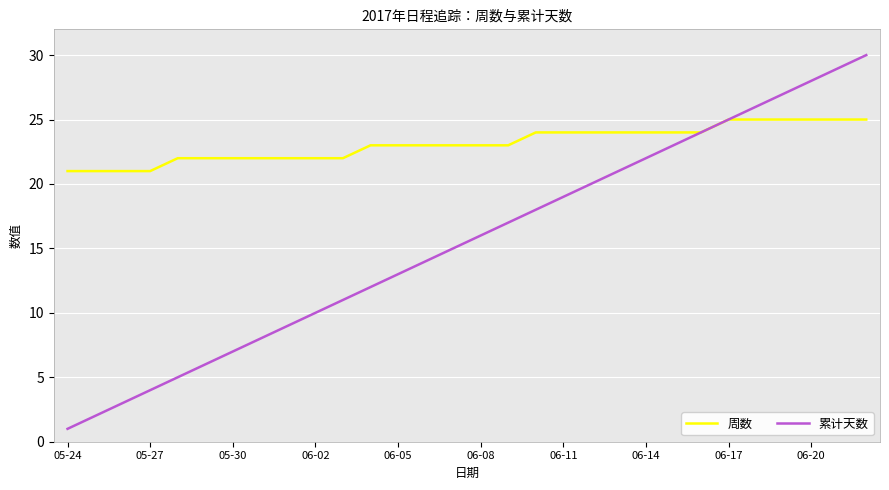

What is the minimum value for 累计天数?

1